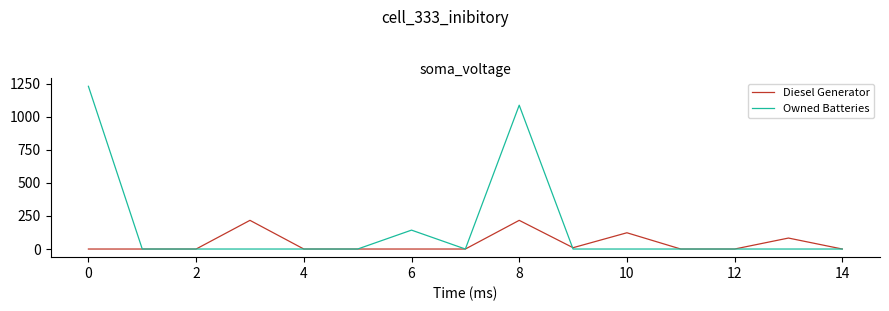

What are all the series names shown in the legend?

Diesel Generator, Owned Batteries